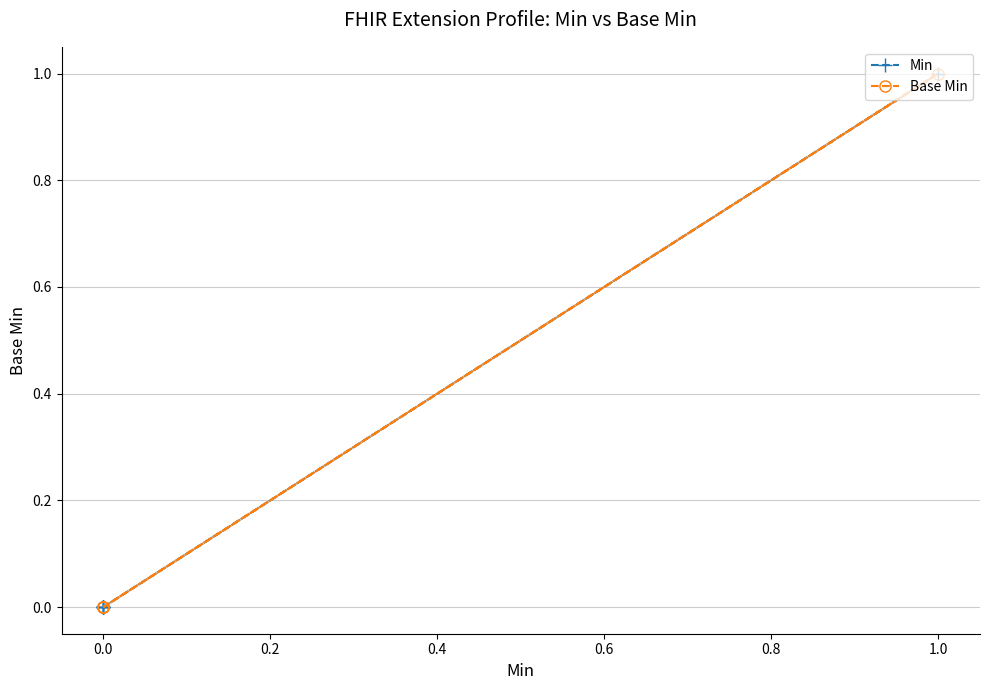

Does the chart display data point markers on the line(s)?

Yes